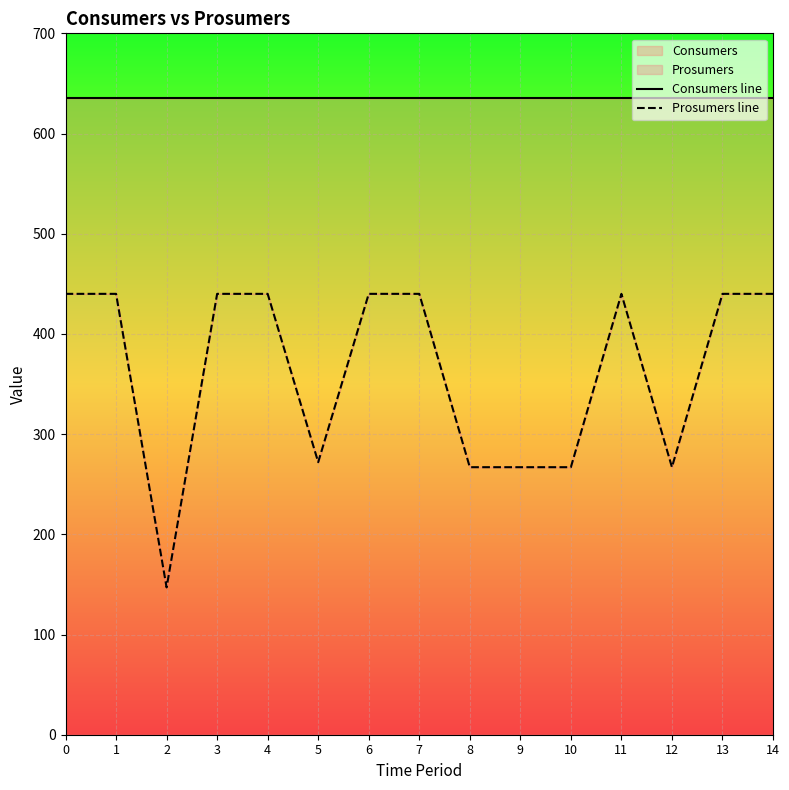

What is the value of the Consumers line point at the 15th from the left?

635